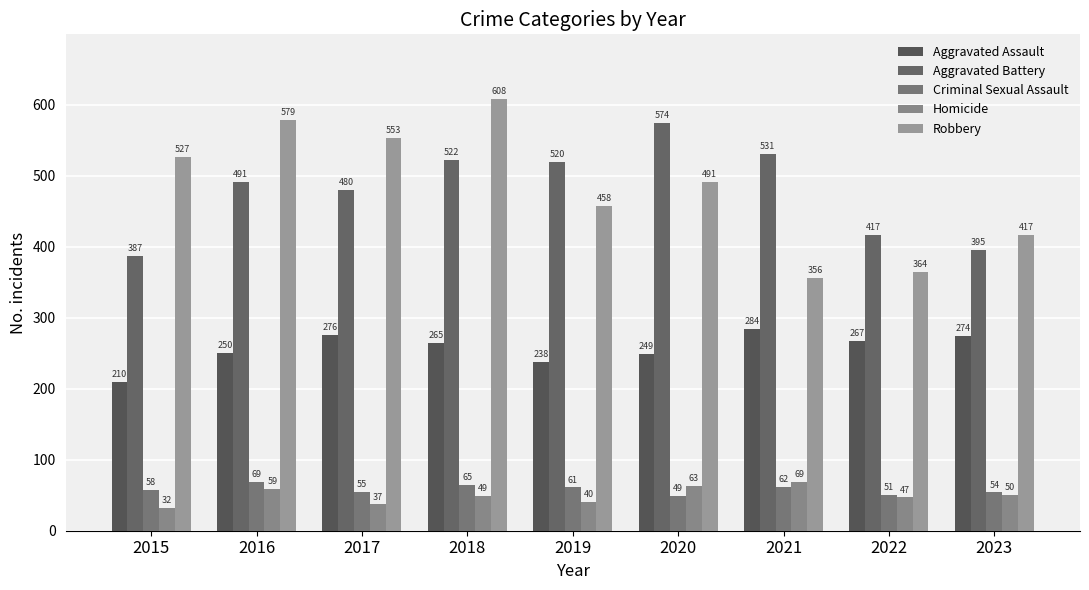

List the series in order of their peak value, highest first.

Robbery, Aggravated Battery, Aggravated Assault, Criminal Sexual Assault, Homicide